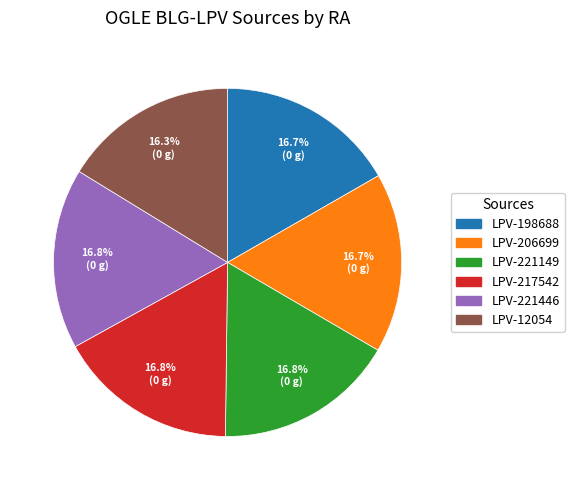

Is there a majority slice in this chart?

No